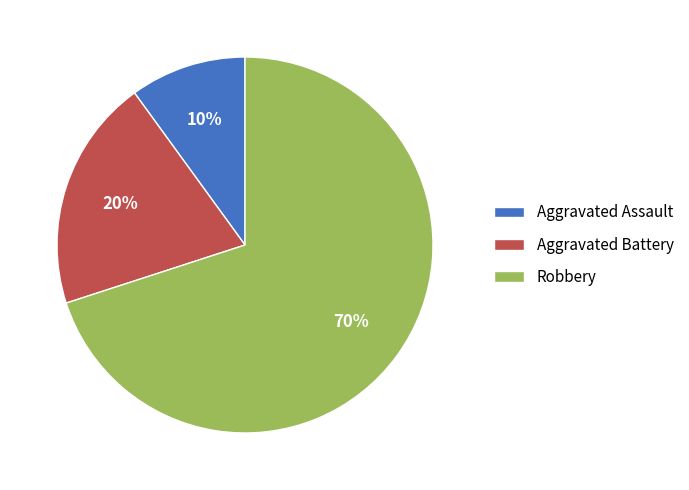

Which category has the smallest portion of the pie?

Aggravated Assault